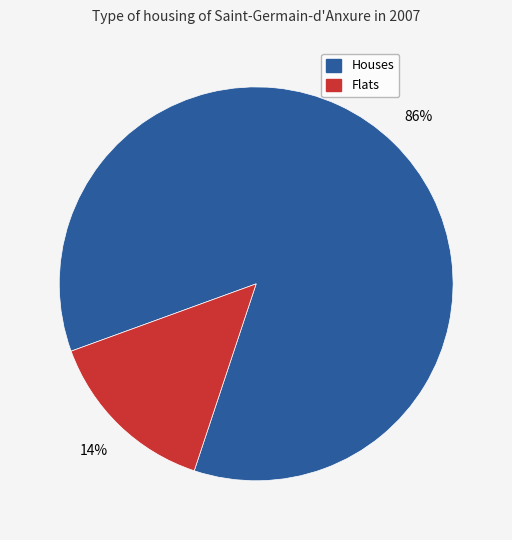

Is there a majority slice in this chart?

Yes